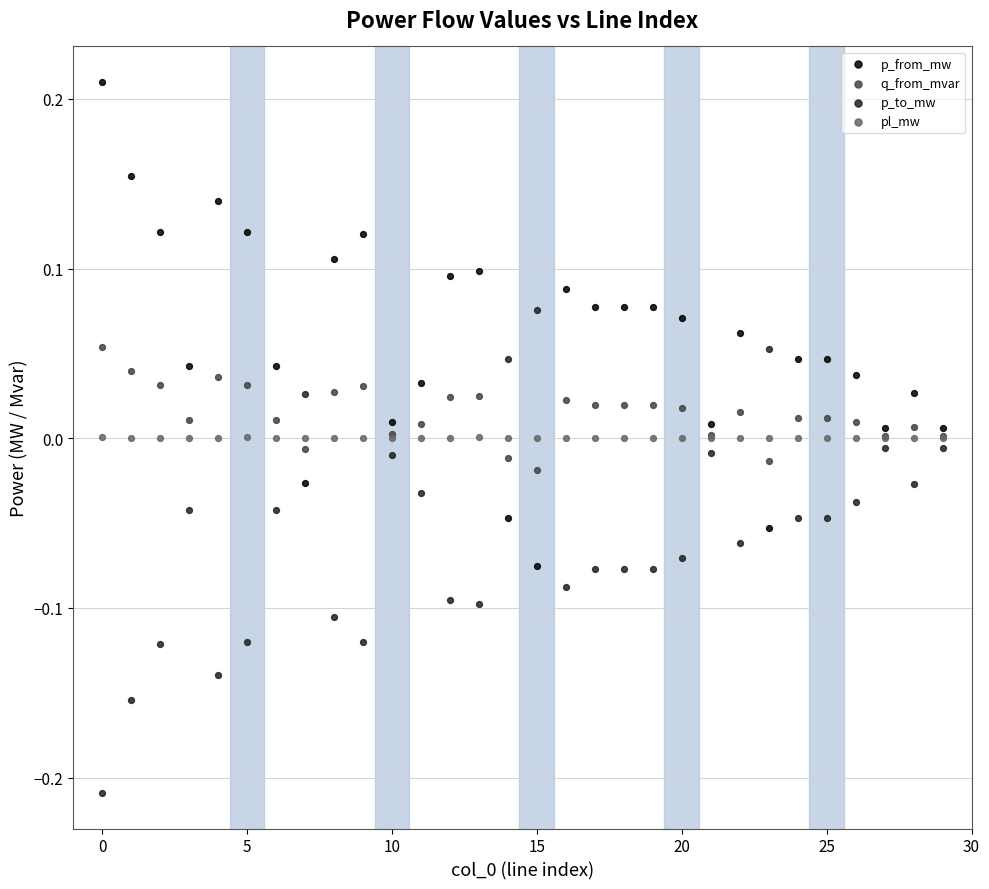

Which series has the widest spread of Y values?

p_from_mw